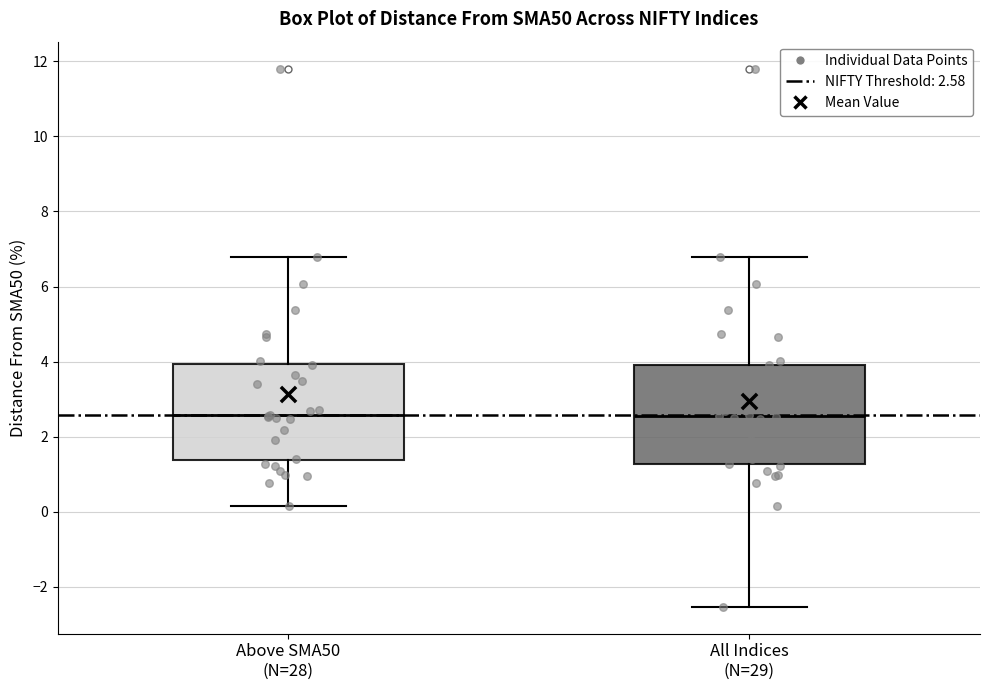

Reading left to right, read every box against the y-axis: the position of its median line, the range the box covers, and the ends of its whiskers. The values are not printed on the chart, so give them approximately, as read against the axis.

Above SMA50 (N=28): median 2.6, box 1.4 to 4.0, whiskers 0.2 to 6.8
All Indices (N=29): median 2.6, box 1.2 to 4.0, whiskers -2.6 to 6.8